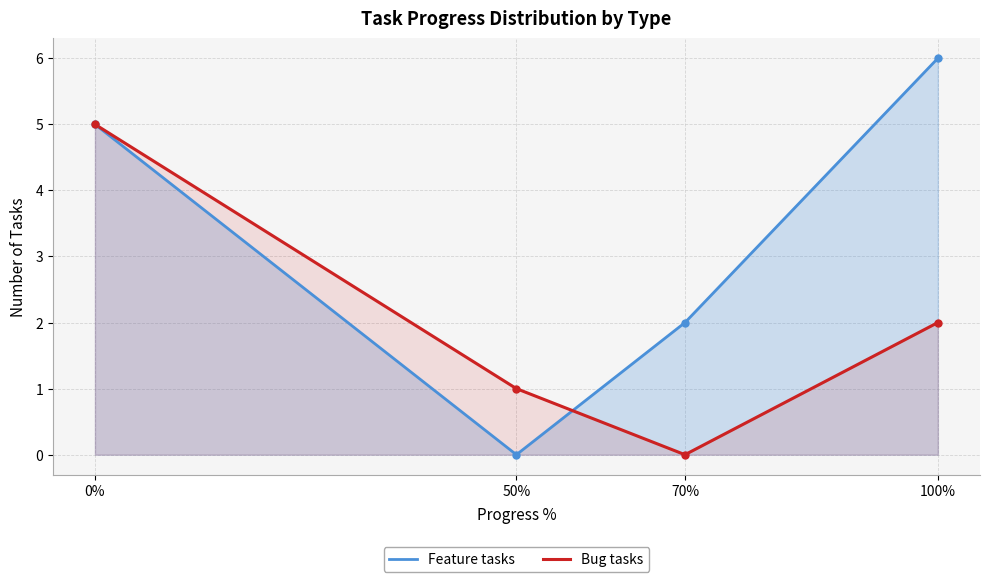

True or false: Bug tasks has a value of 3 at 100%.

False